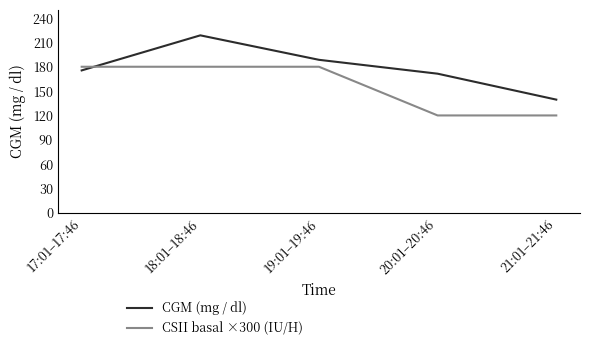

What is the approximate value of CSII basal ×300 (IU/H) at 20:01–20:46?

120.0